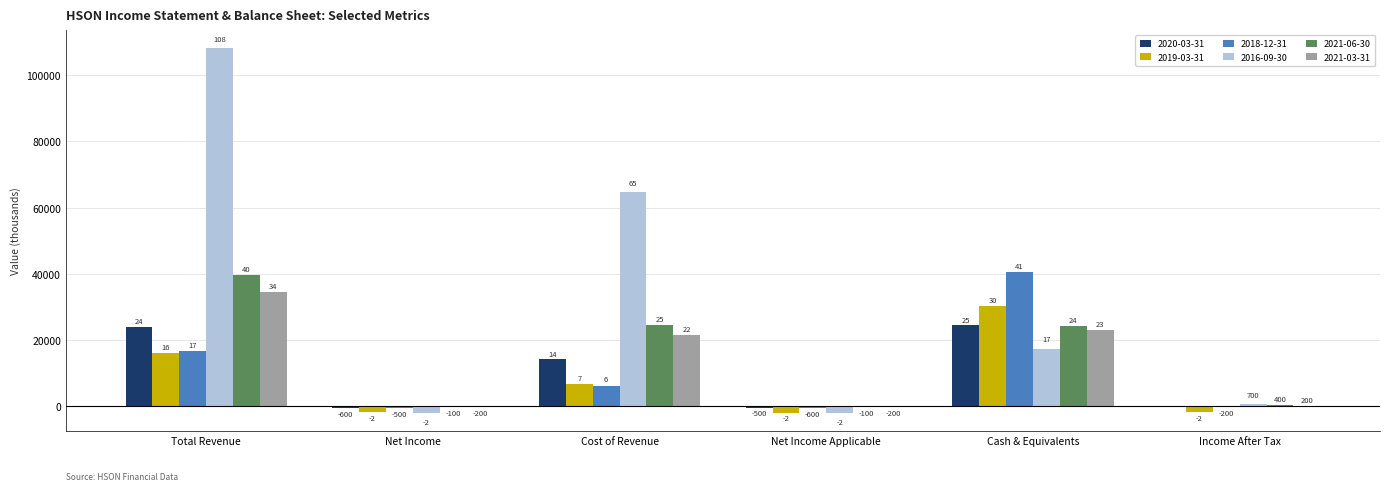

Which category has the lowest value in the 2016-09-30 series?

Net Income